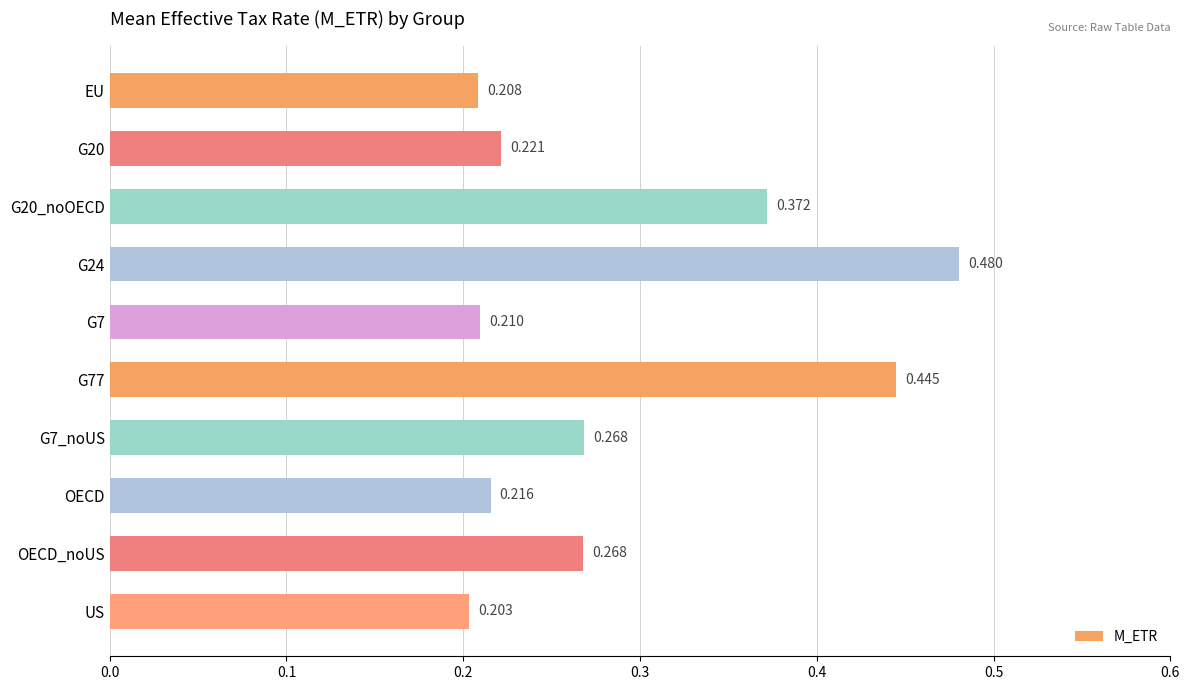

Which label corresponds to the smallest value in the chart?

US